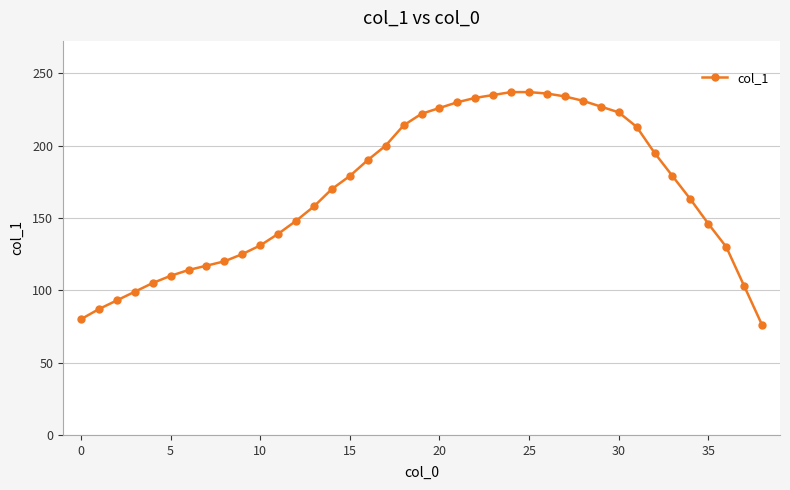

What is the value of the 35th point from the left?

163